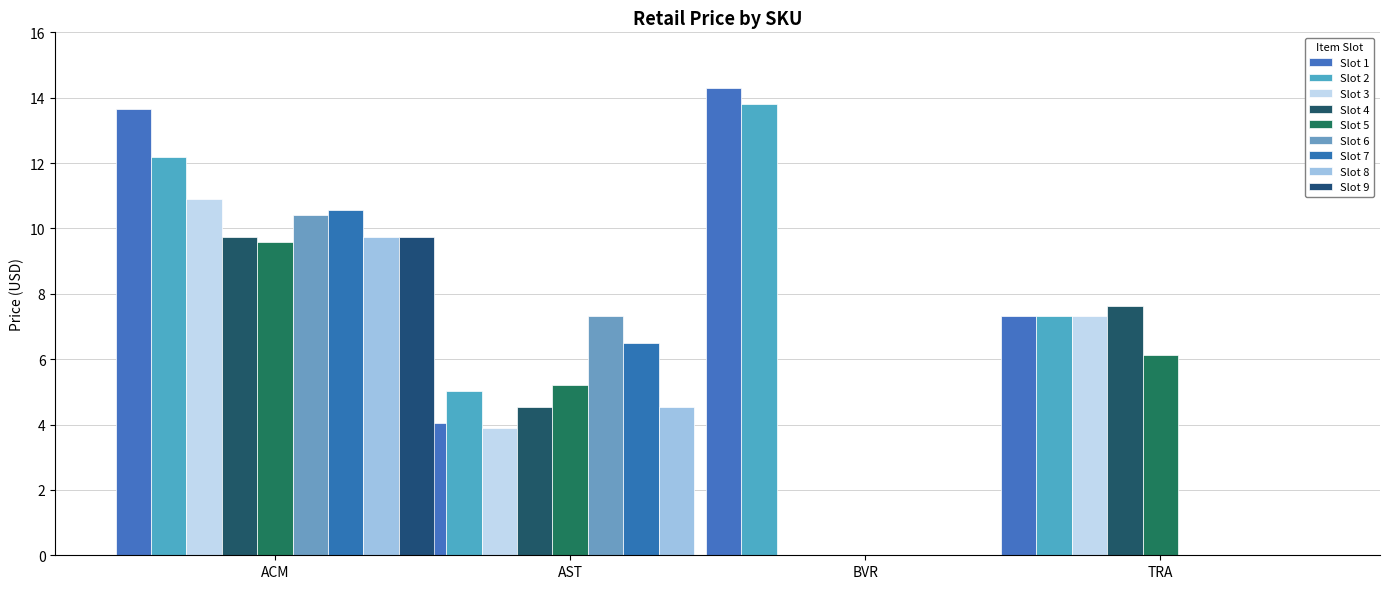

Are the bars horizontal?

No